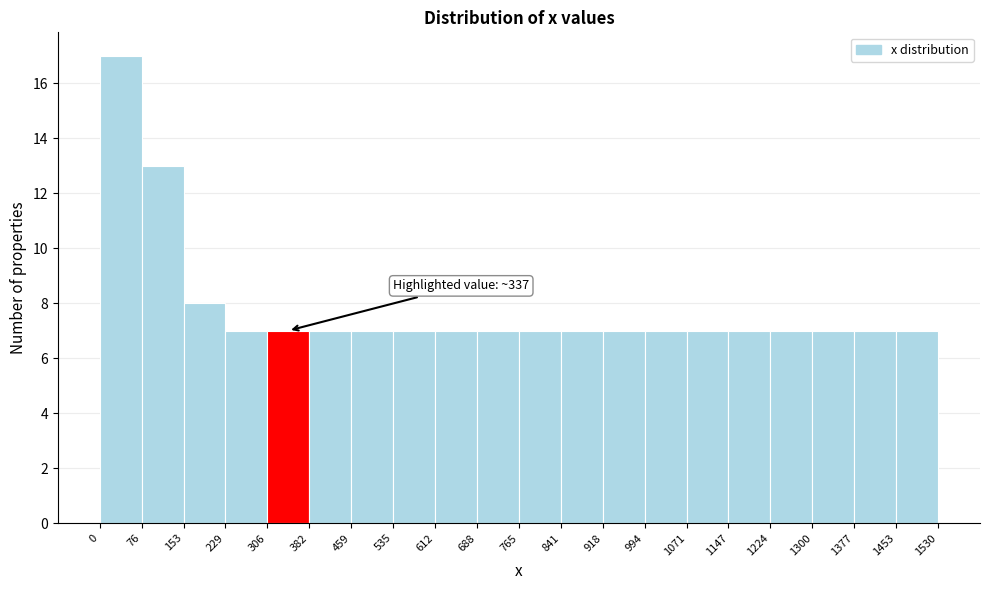

Which range on the x-axis has the tallest bar?

0 to 76